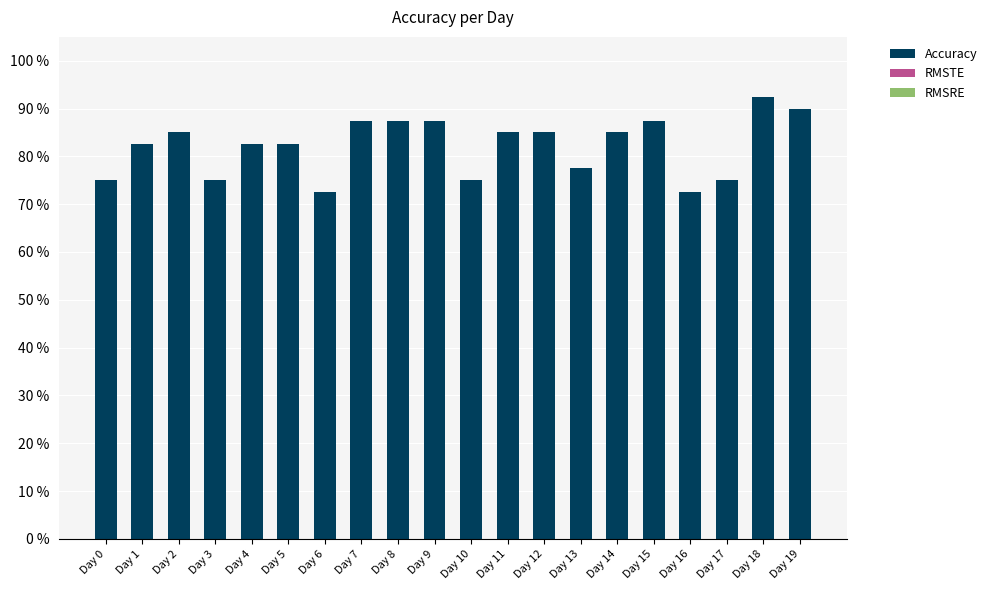

Which has a higher value, Day 19 or Day 17?

Day 19